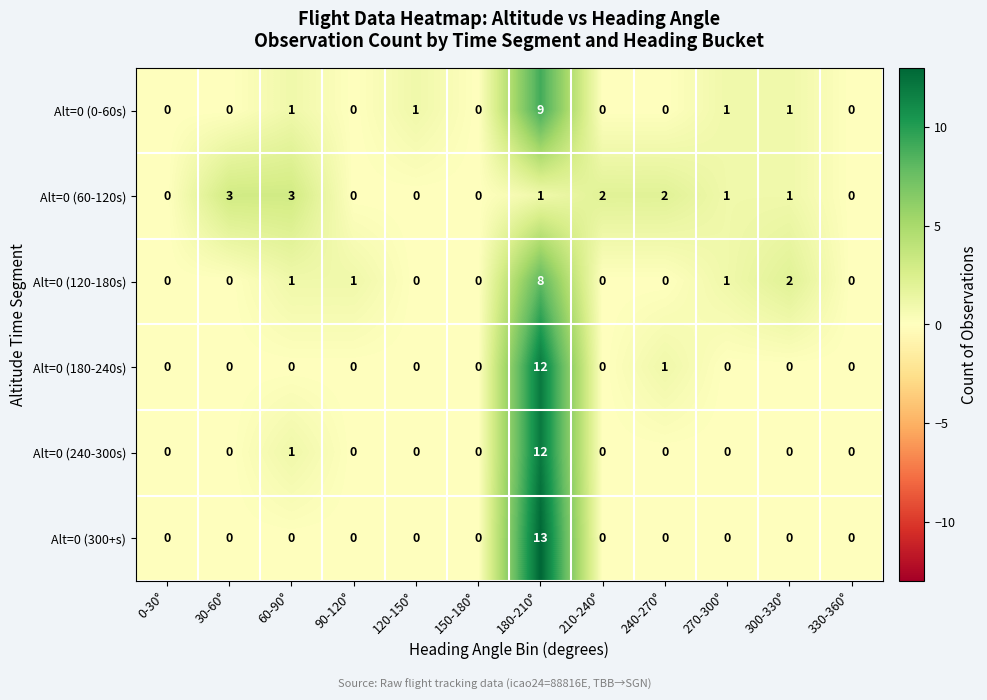

At which label does Alt=0 (240-300s) reach its peak?

180-210°